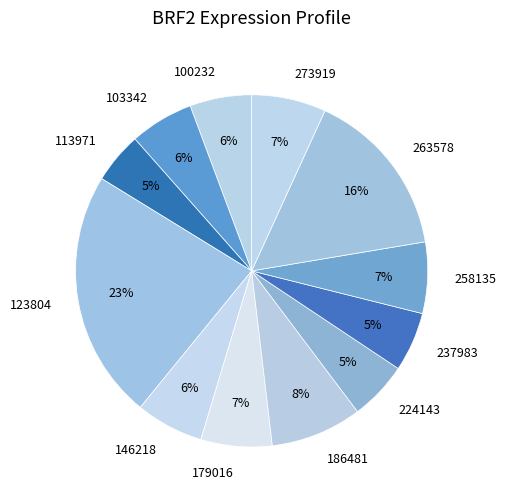

Between 146218 and 263578, which is larger?

263578